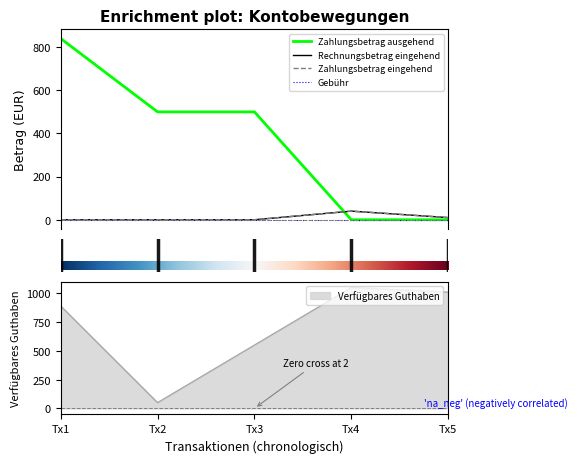

What is the value of the Verfügbares Guthaben point at the 3rd from the left?

550.0